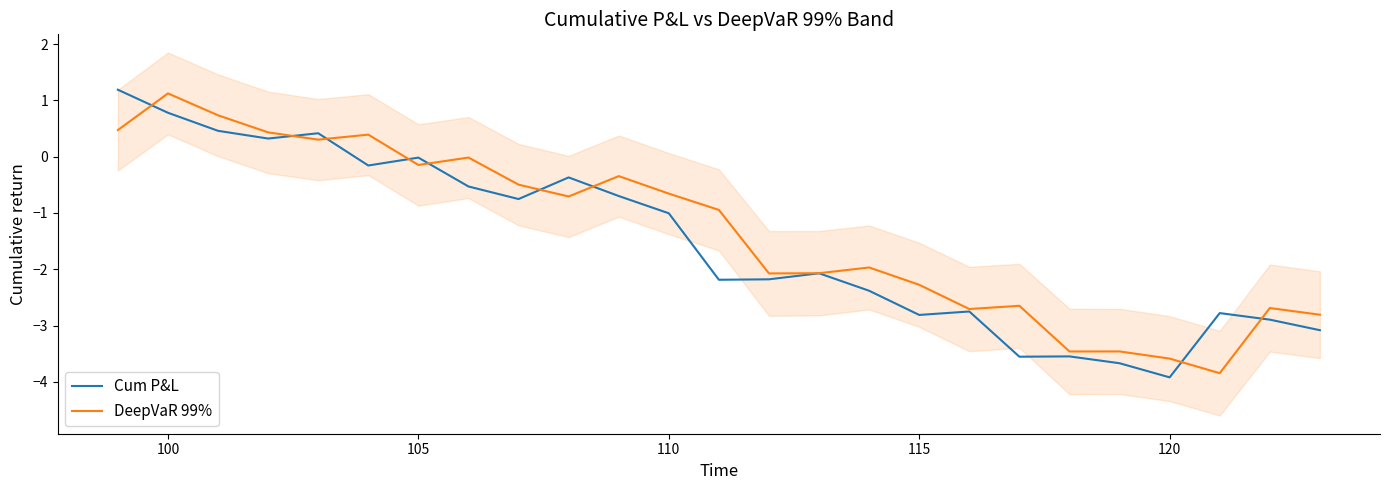

What is the minimum value for Cum P&L?

-3.9